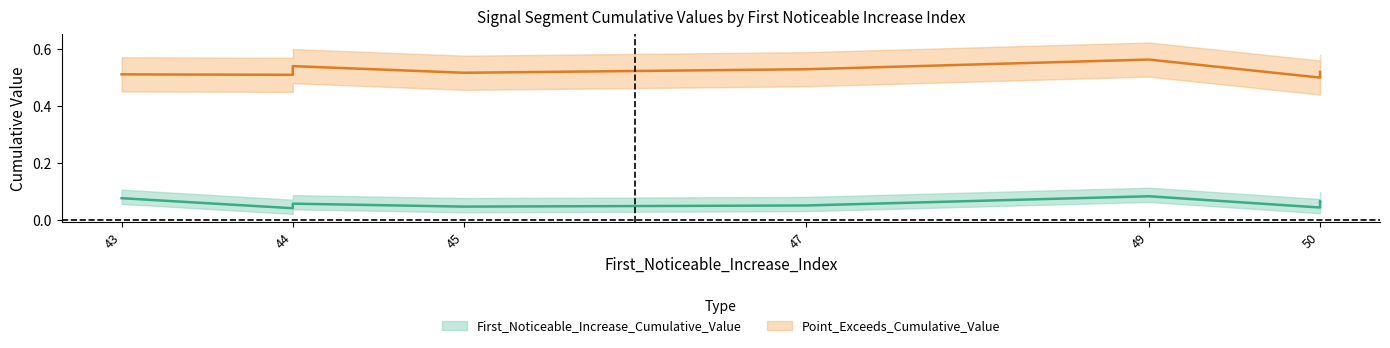

Reading left to right, extract all data points from this chart.

First_Noticeable_Increase_Cumulative_Value: 43=0.1	44=0.0	44=0.0	44=0.1	45=0.0	47=0.1	49=0.1	50=0.0	50=0.1	50=0.1
Point_Exceeds_Cumulative_Value: 43=0.5	44=0.5	44=0.5	44=0.5	45=0.5	47=0.5	49=0.6	50=0.5	50=0.5	50=0.5